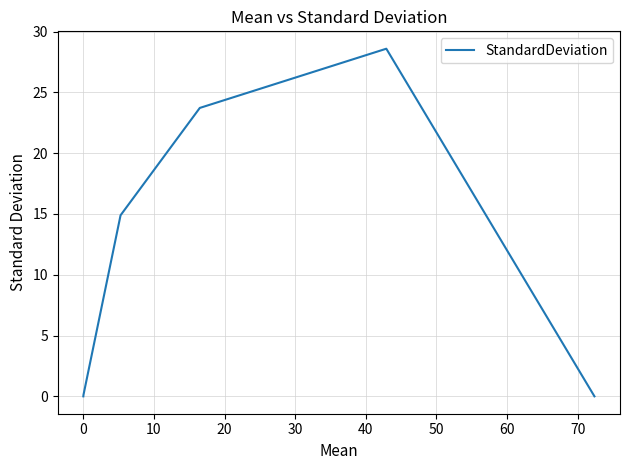

How many interior local peaks (higher than both neighbors) does the data have?

1